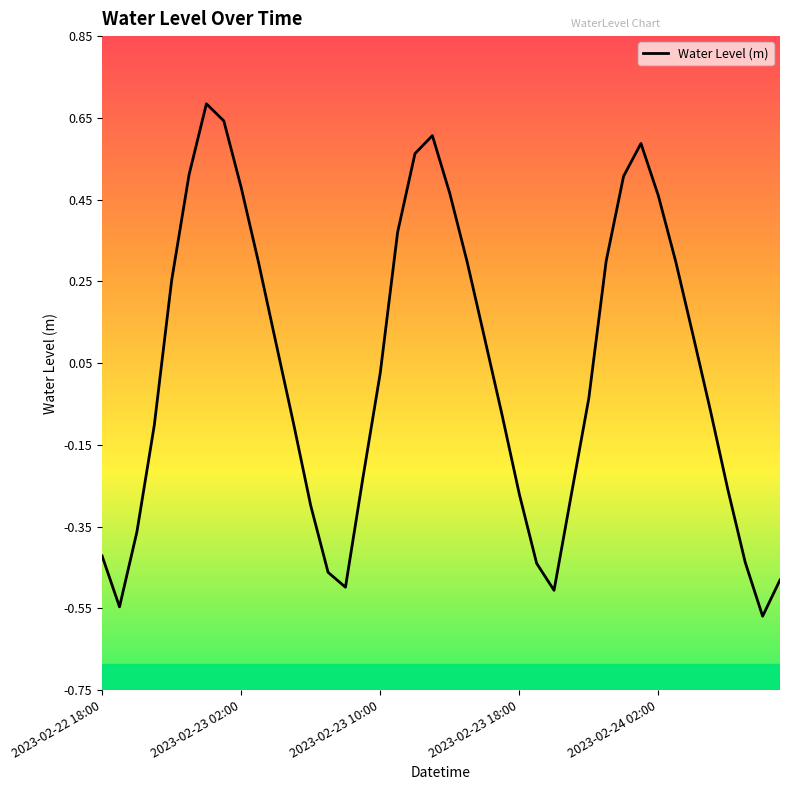

What is the difference between the maximum and minimum values?

1.3